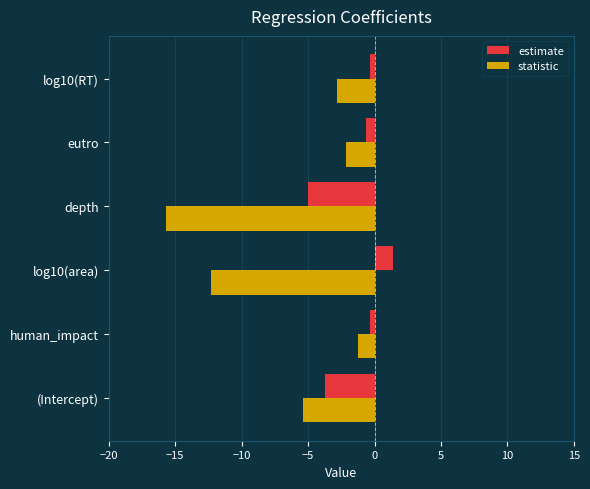

Is the value of estimate at eutro greater than the value of statistic at log10(RT)?

Yes